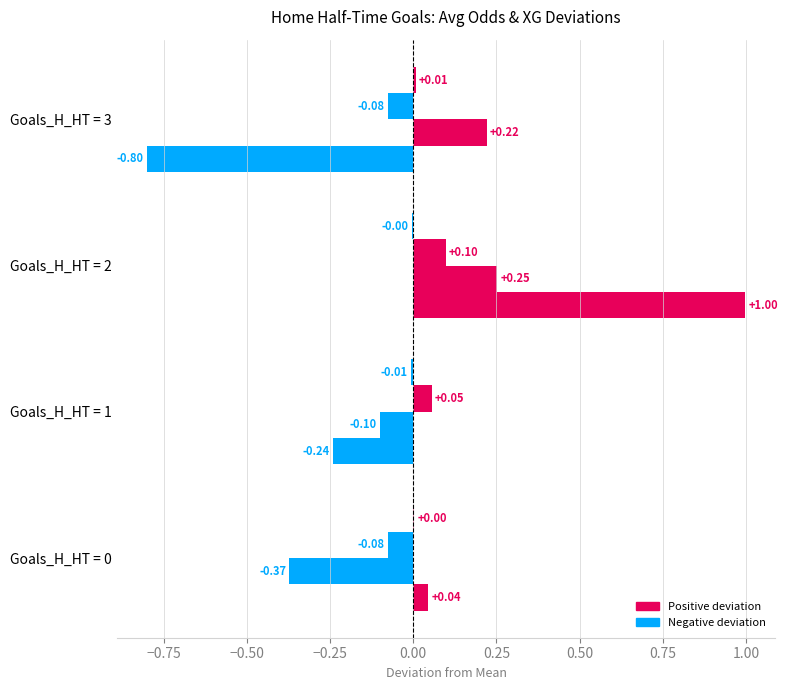

The Avg Odd A FT series shows 0.3 at Goals_H_HT = 2. True or false?

False